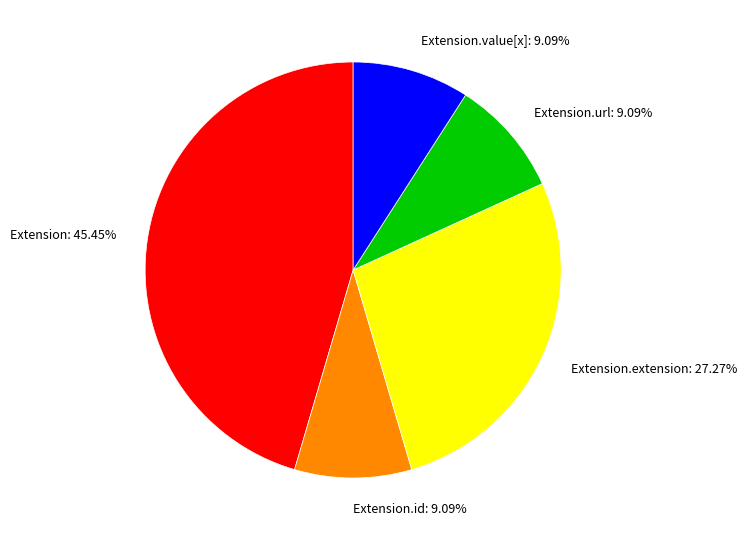

What is the largest slice in the pie chart?

Extension